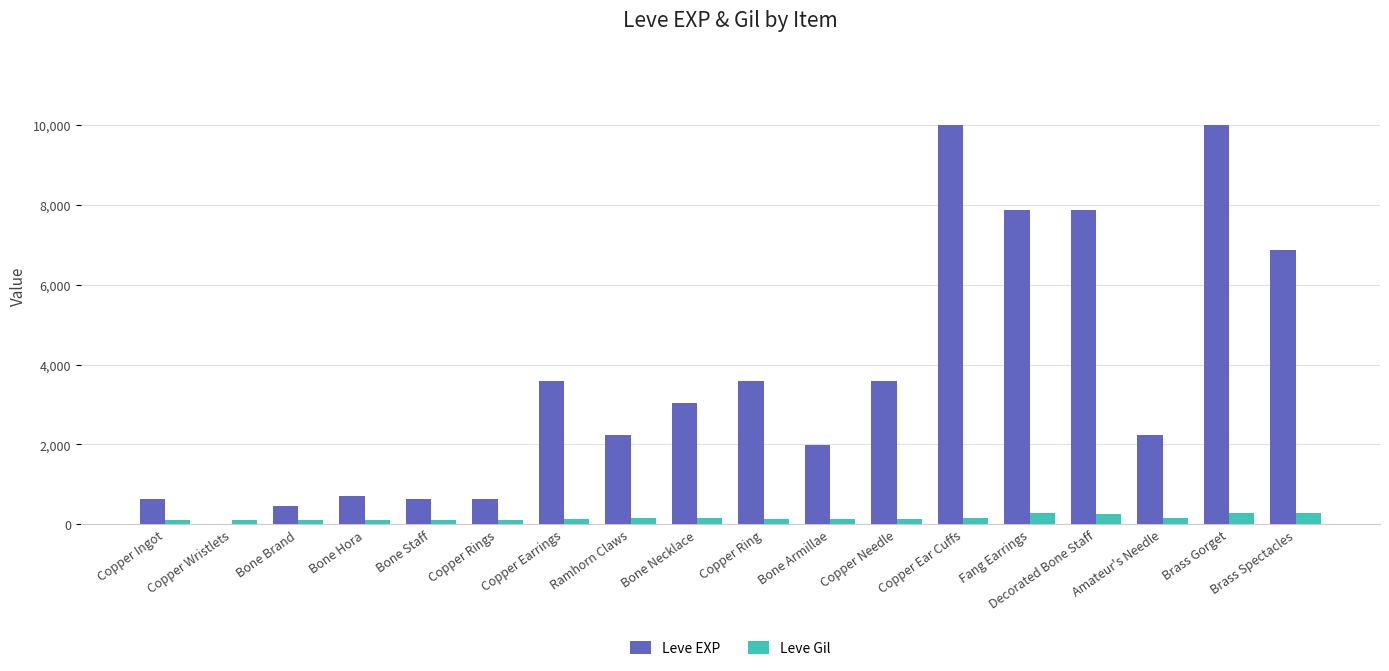

What value does the Leve EXP series have at Brass Gorget?

9990